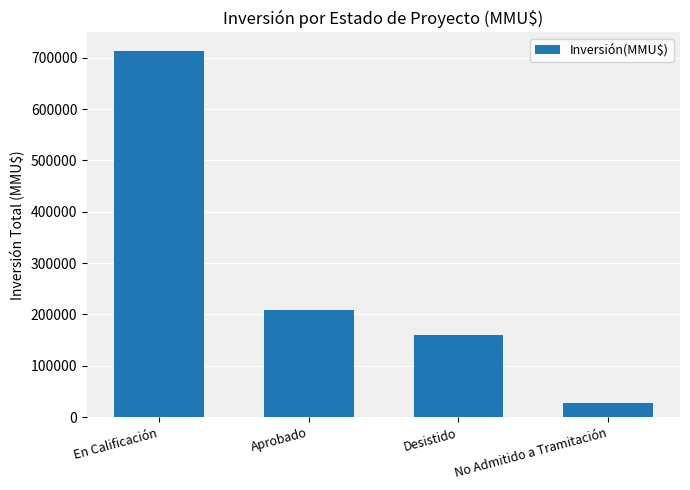

The chart shows a value of 159513 at Desistido. True or false?

True